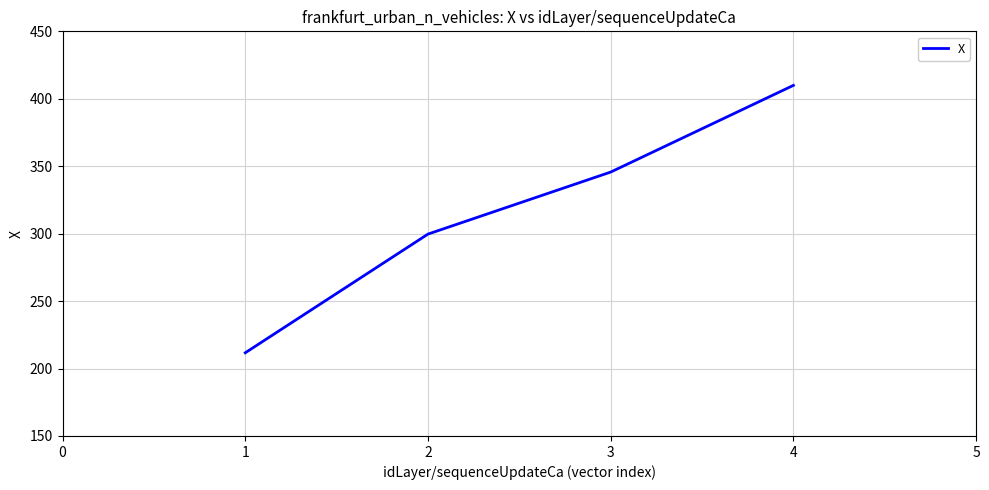

True or false: there are more than 2 points higher than both neighbors.

False